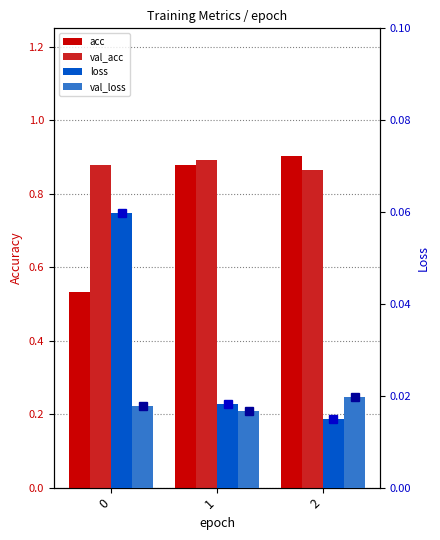

The value of val_acc at 1 is 0.9. True or false?

True